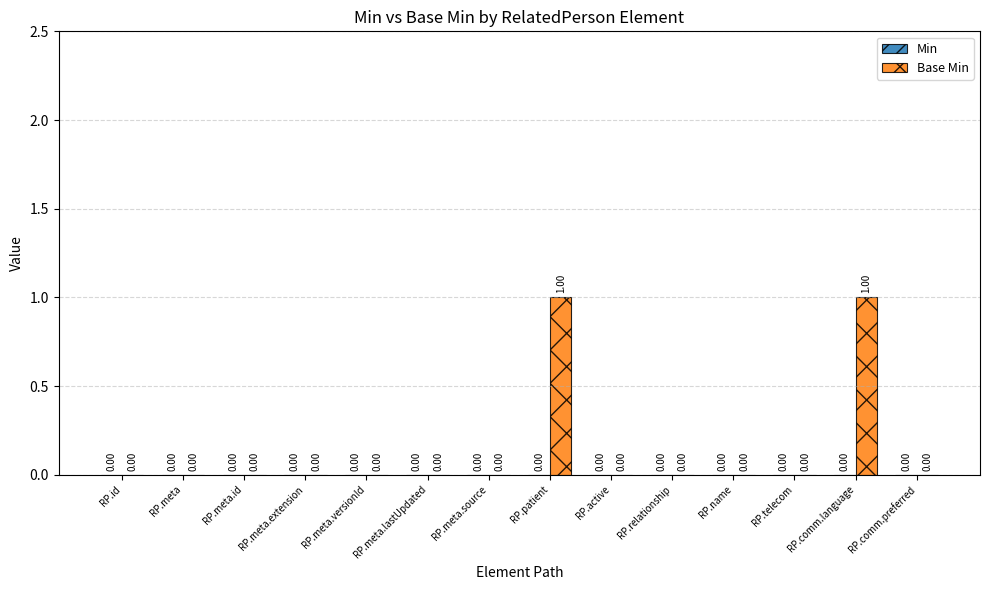

What is the maximum value shown in the chart?

1